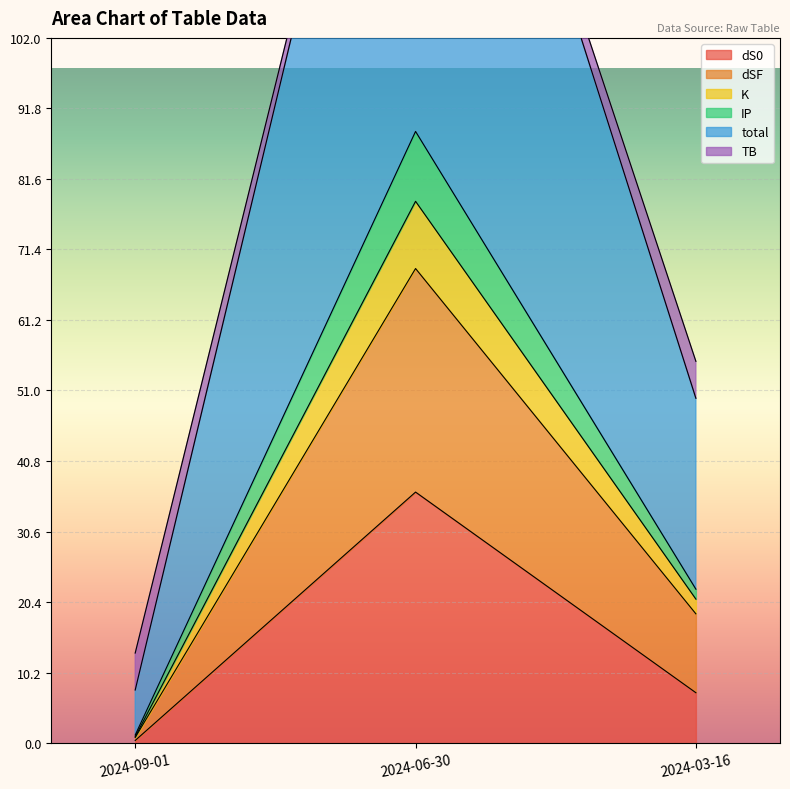

The value of dS0 at 2024-03-16 is 3.1. True or false?

False